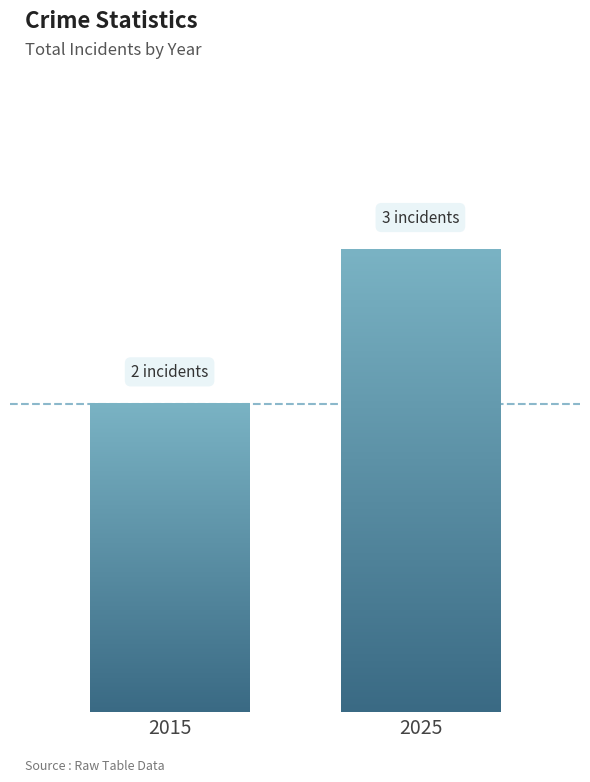

Reading left to right, transcribe all the data shown in this chart.

2015=2	2025=3